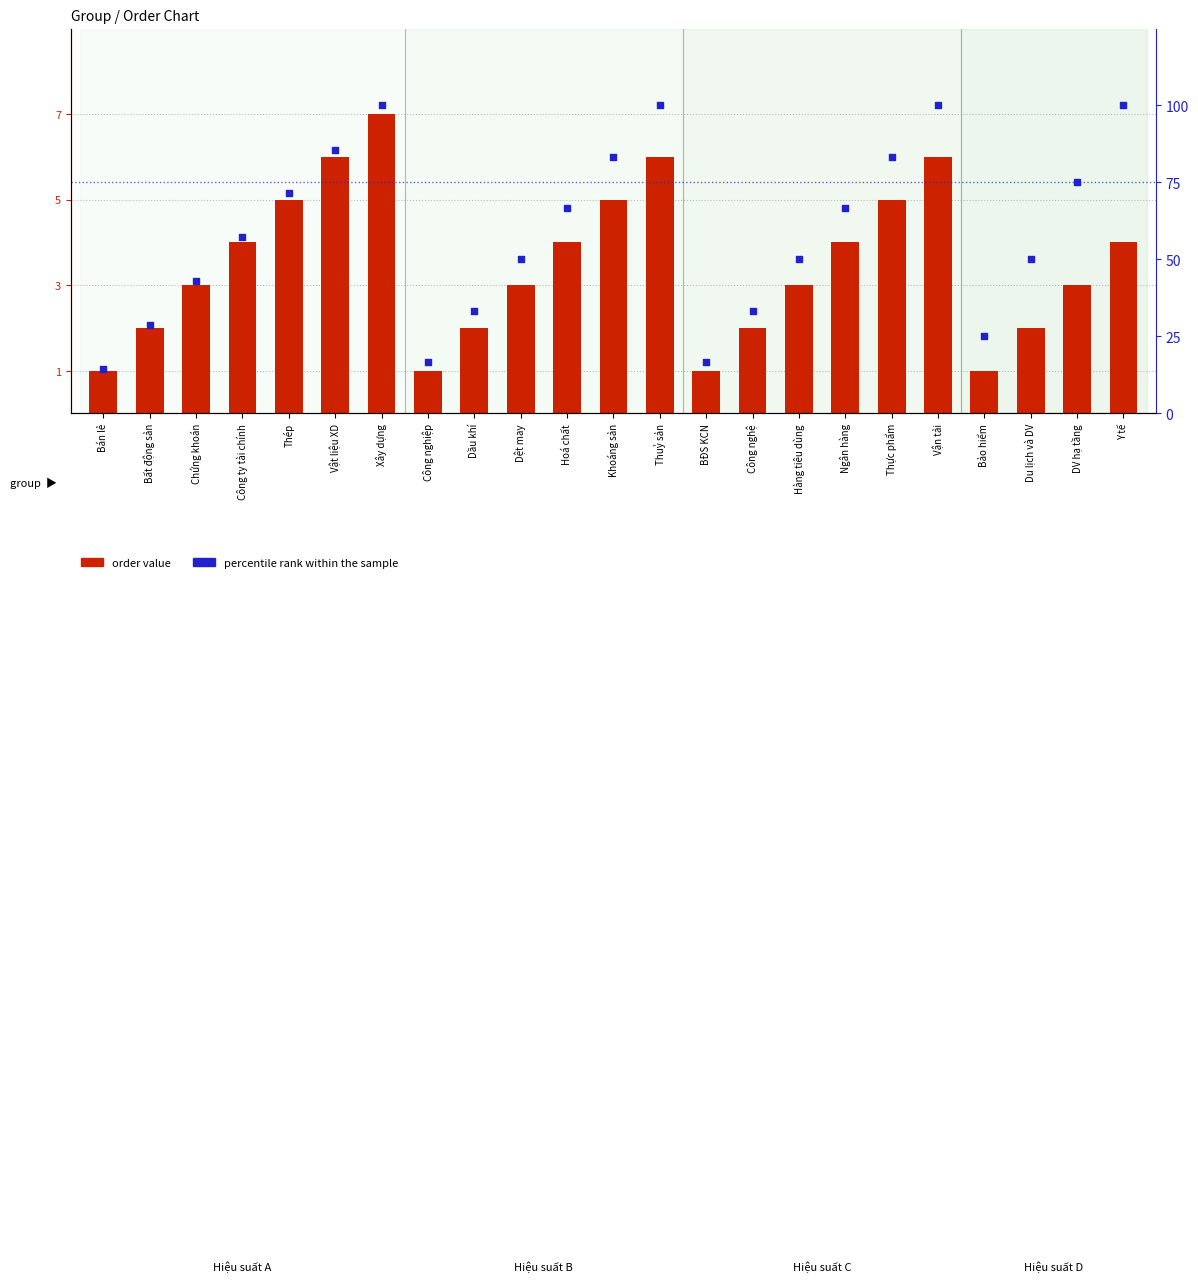

Which series reaches the minimum Y coordinate?

order value